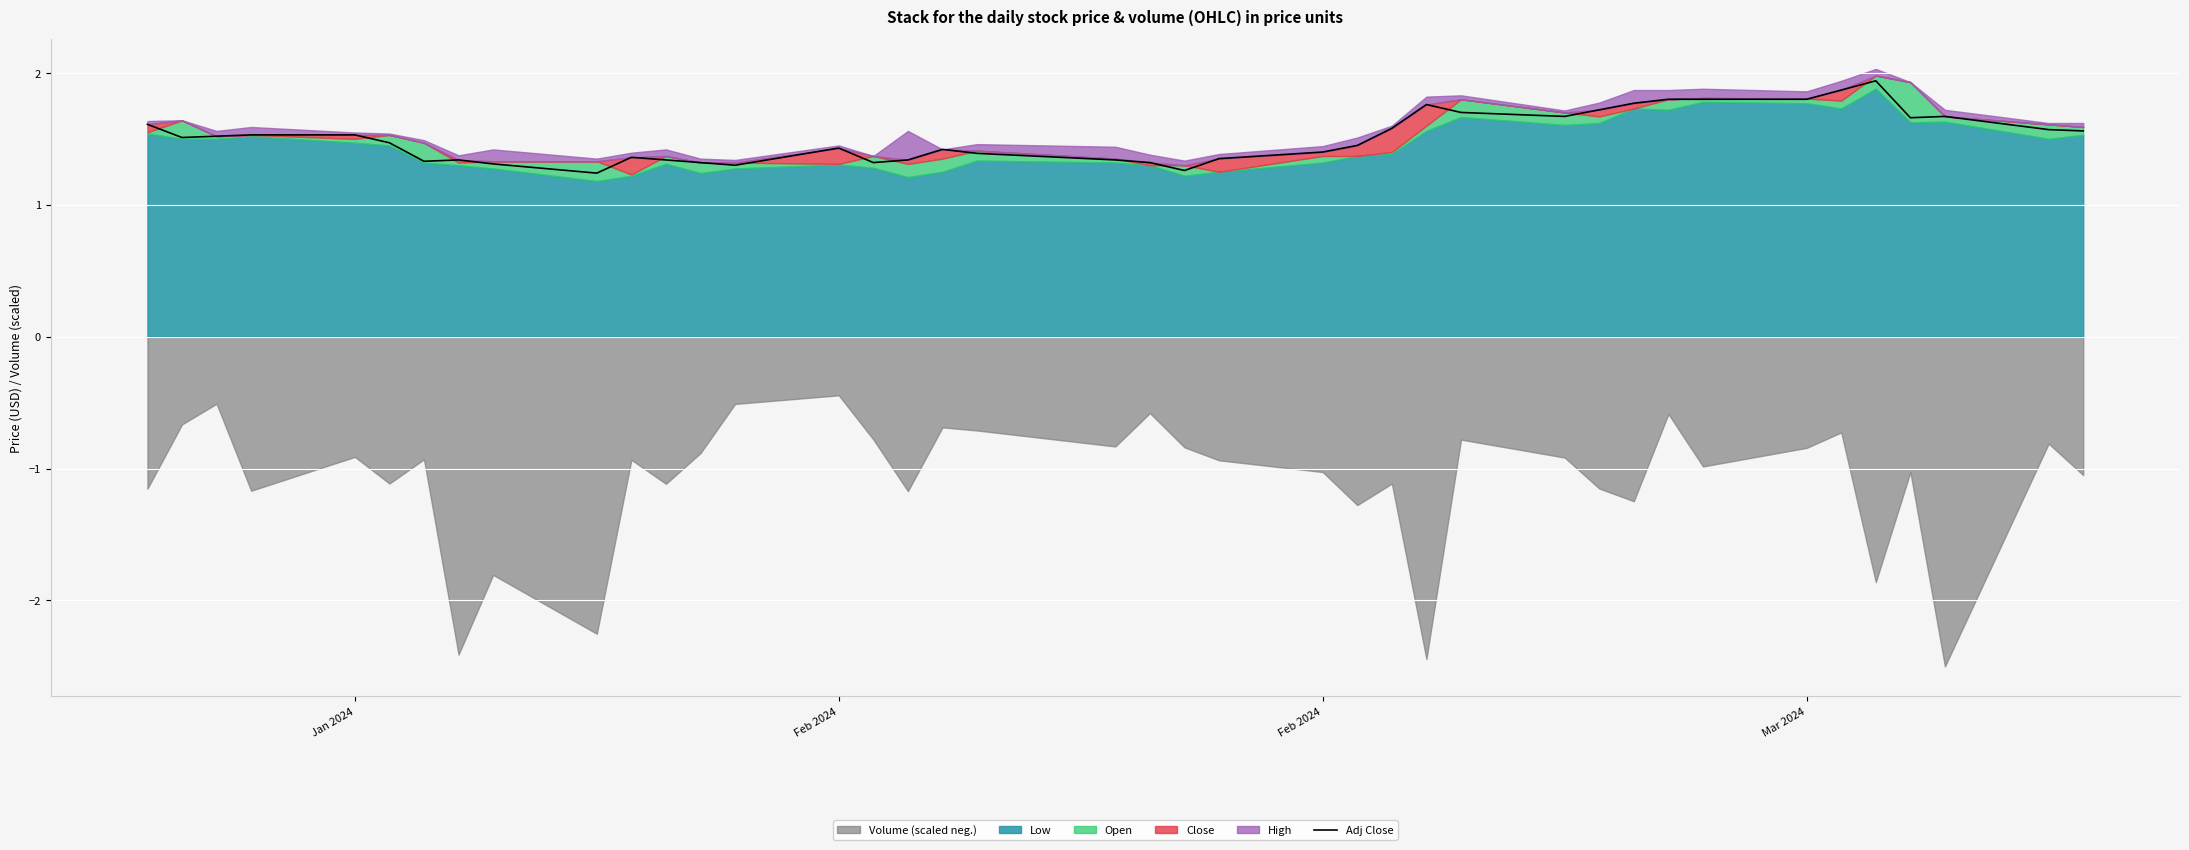

What is the difference between the maximum and second lowest values?

0.7